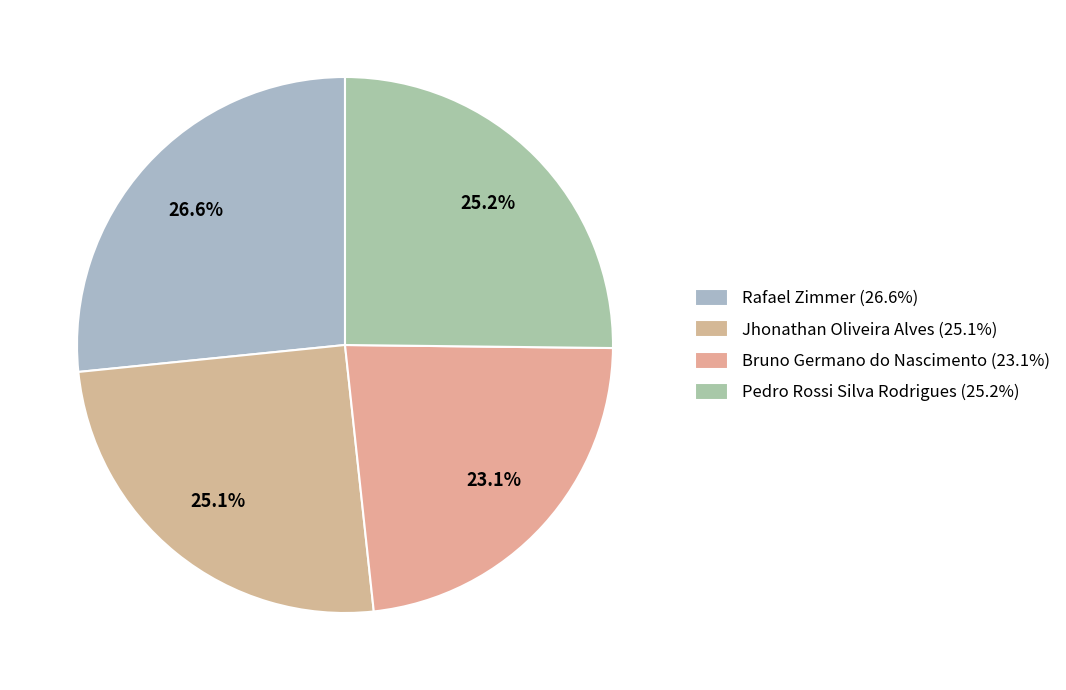

How many slices are in this pie chart?

4